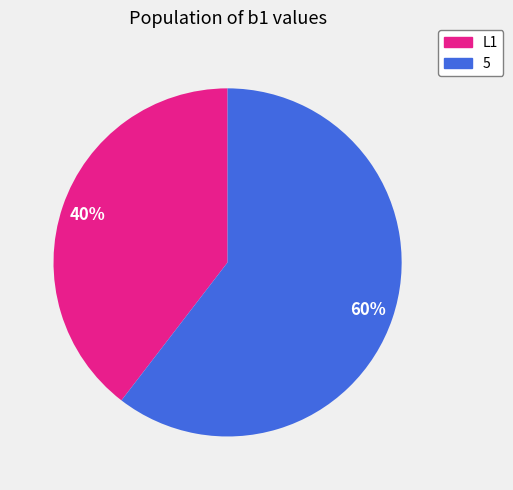

Rank the categories by value from lowest to highest.

L1, 5